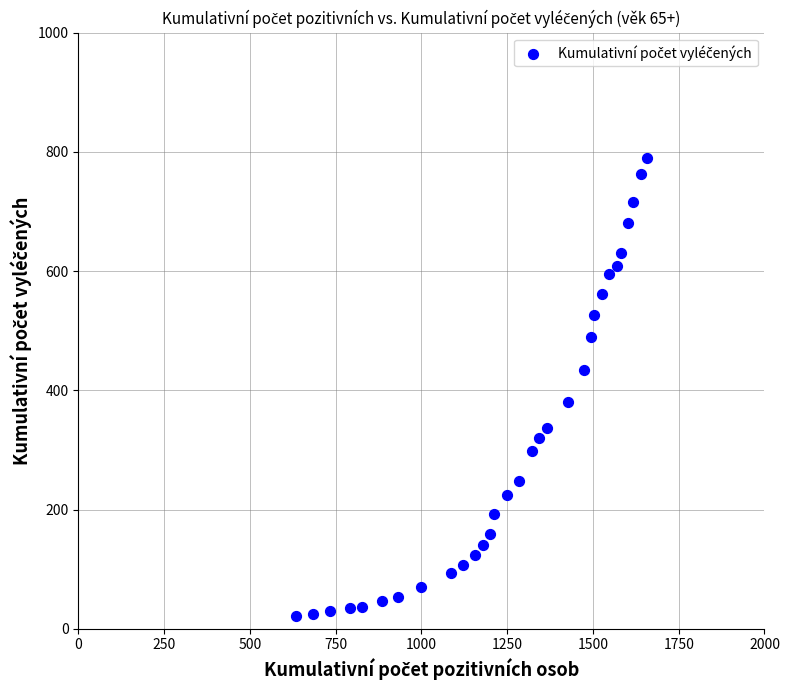

What is the range of X values (max minus min)?

1024